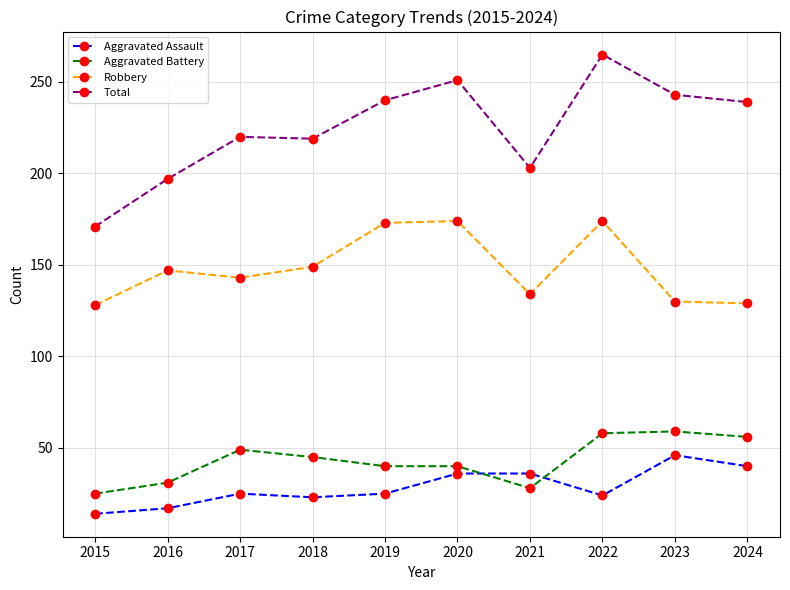

True or false: Aggravated Assault and Total cross at least once.

False